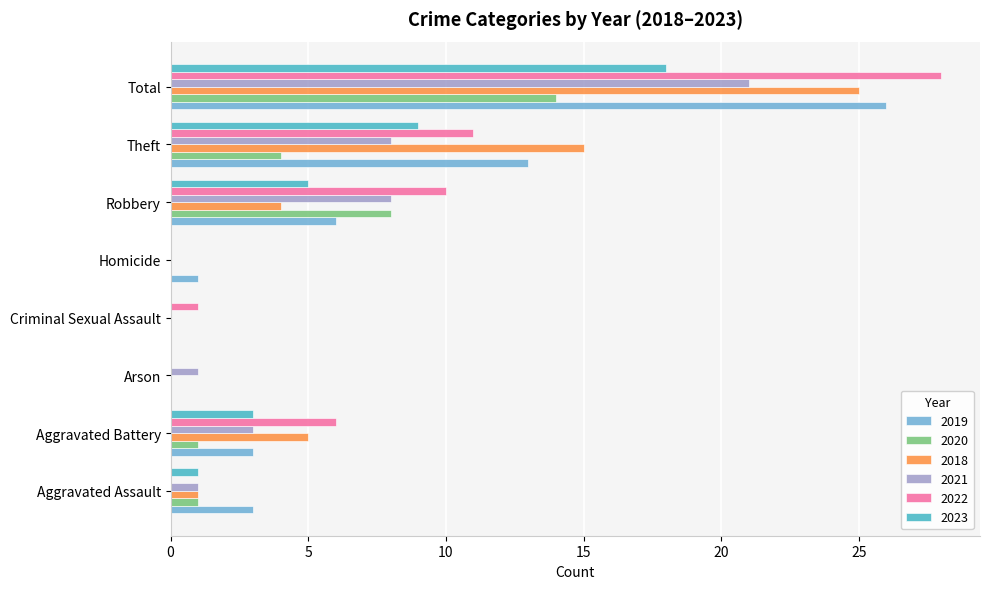

At which label is 2020 closest to 7?

Robbery